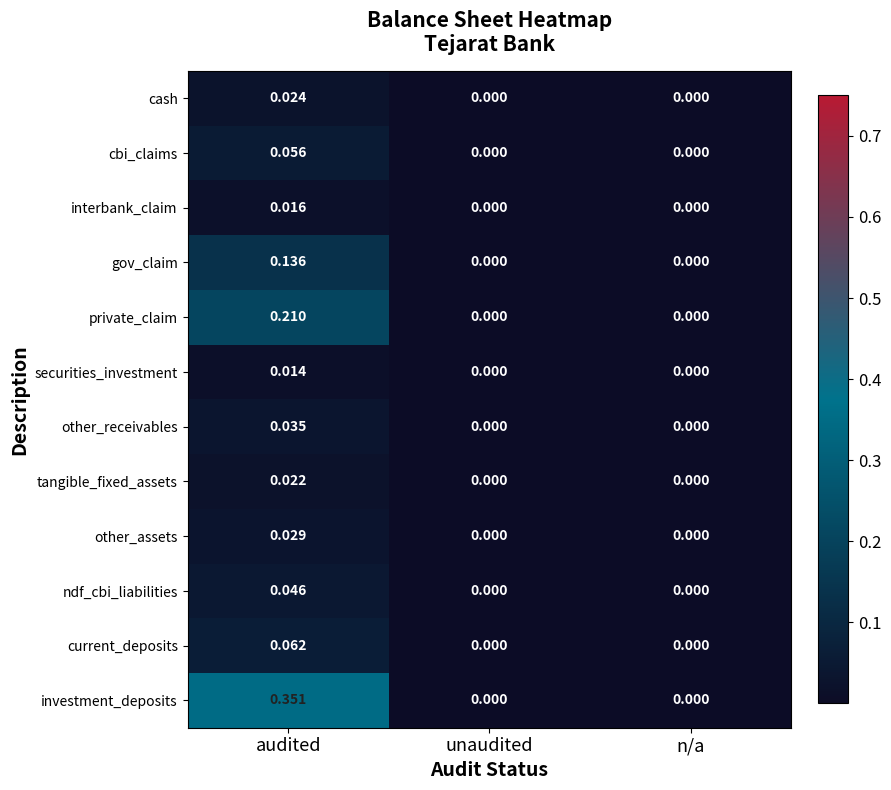

Which series has the largest total across all categories?

investment_deposits